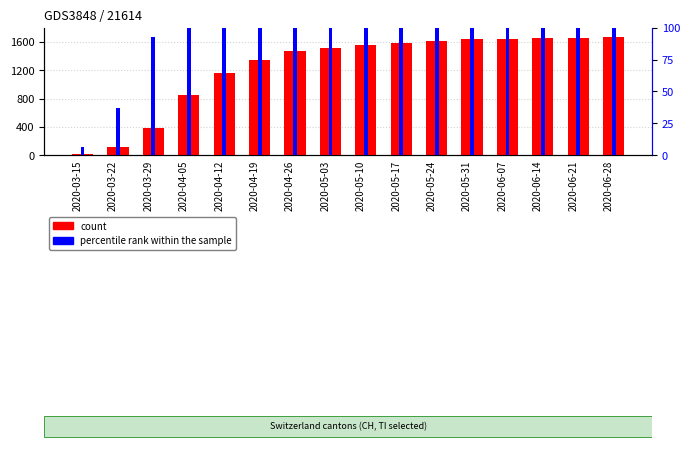

List the series in order of their overall mean, lowest first.

percentile rank within the sample, count